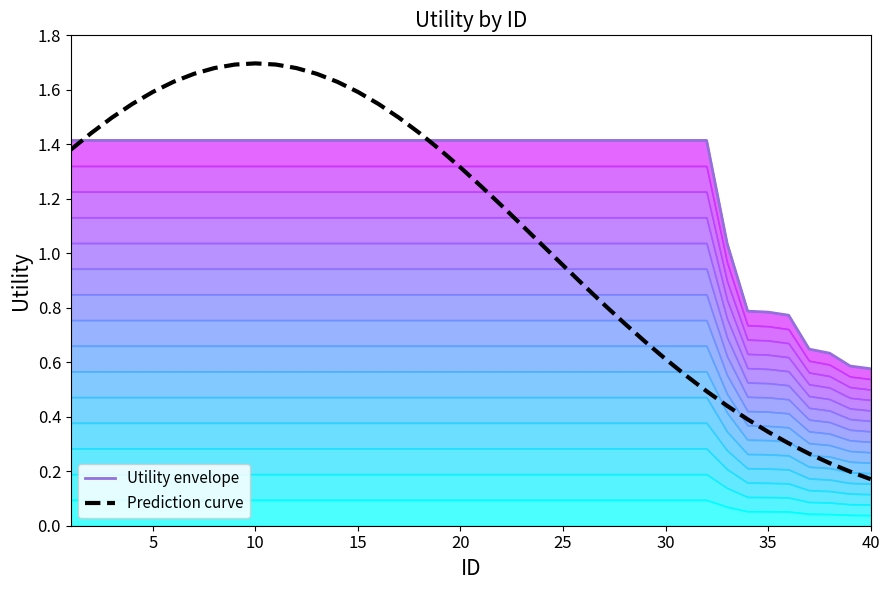

What is the approximate value of Utility envelope at 30?

1.4